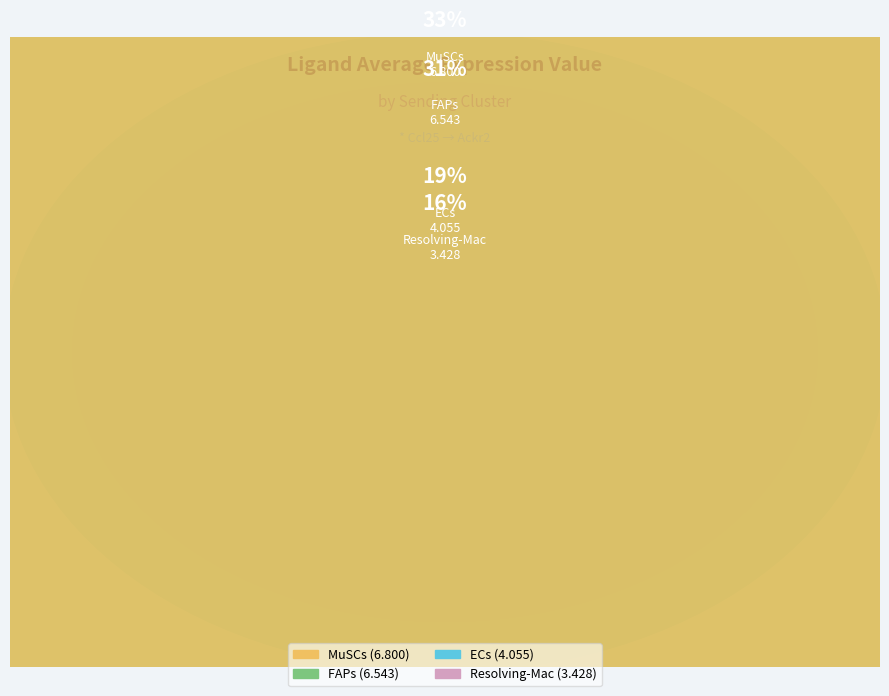

Which category has the biggest portion of the pie?

MuSCs